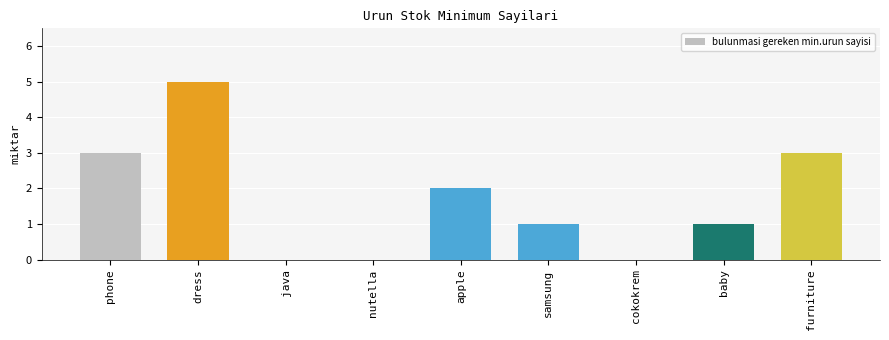

How many categories are shown in the chart?

9